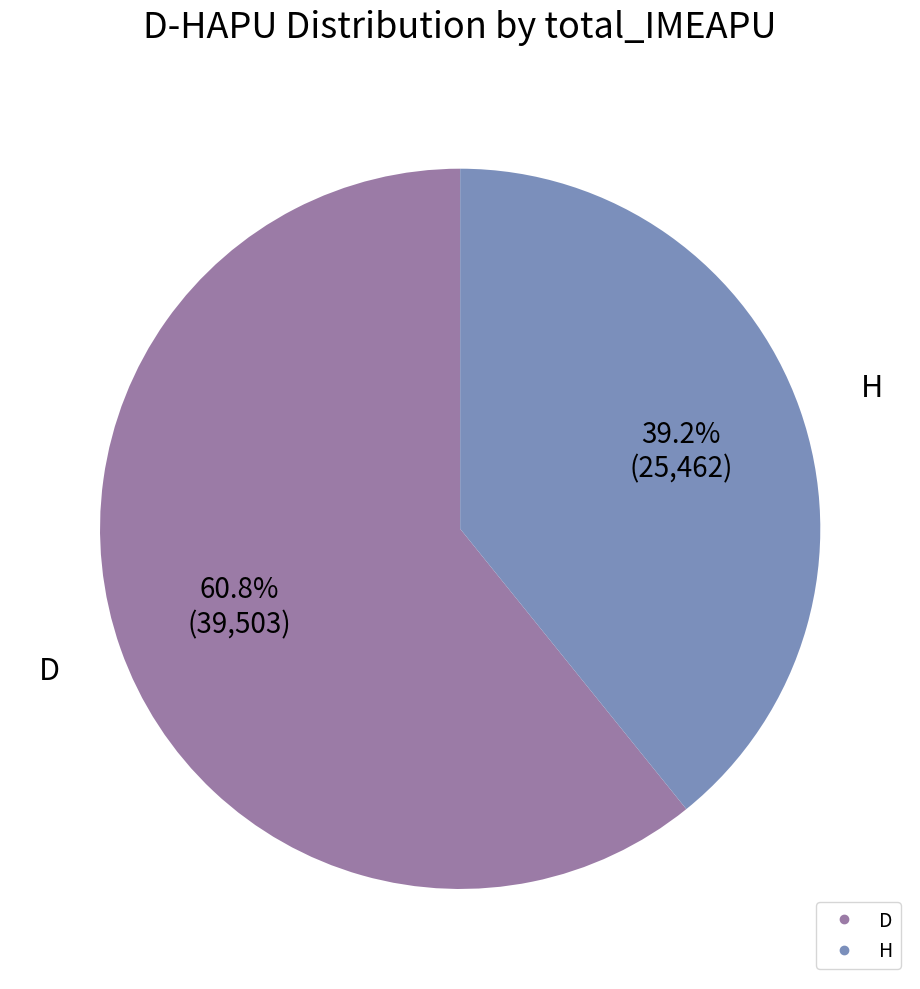

Is there a majority slice in this chart?

Yes